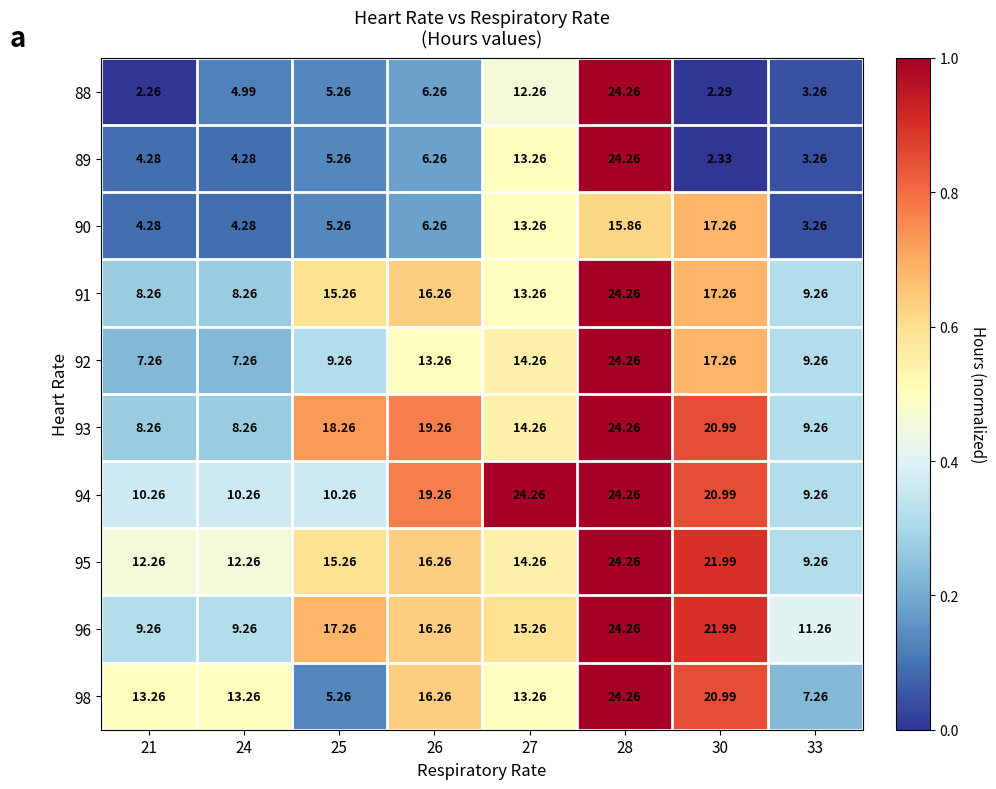

Which has a higher value, 28 or 33?

28